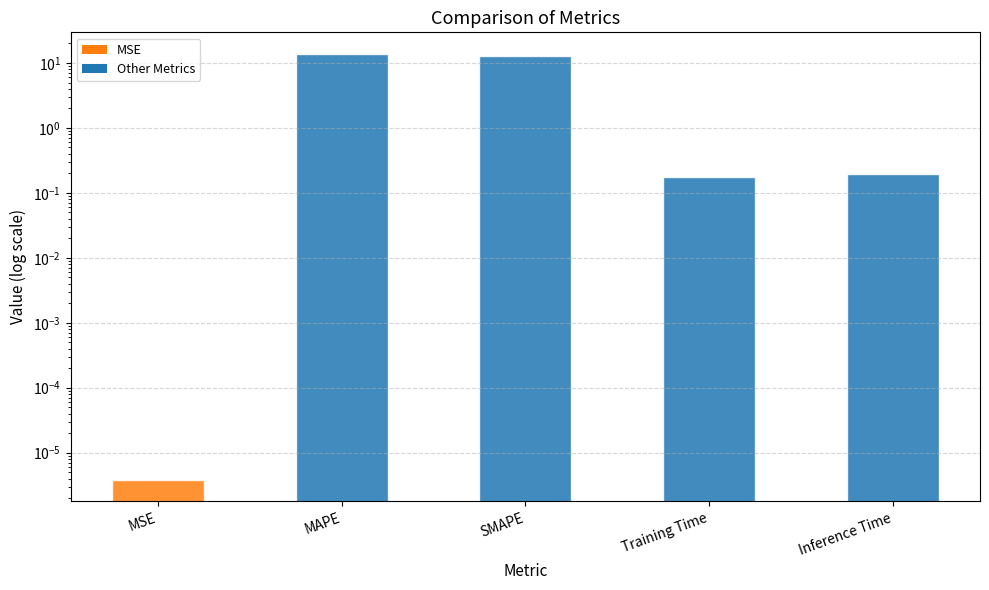

List the labels in order of value, smallest first.

MSE, Training Time, Inference Time, SMAPE, MAPE